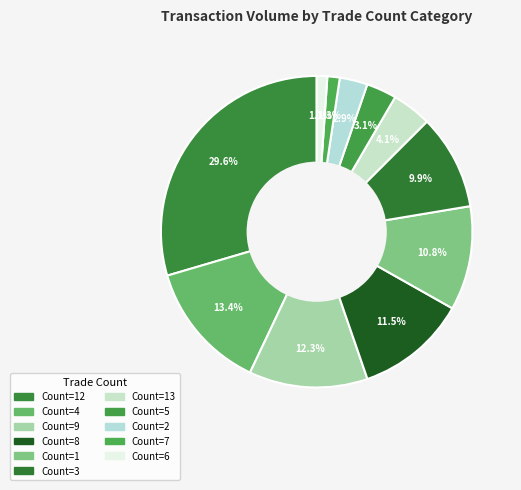

How many segments does this pie chart have?

11